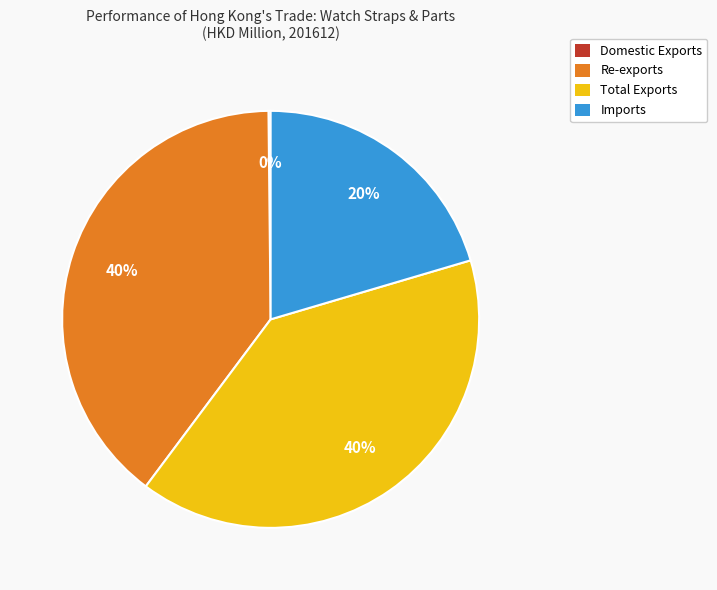

To the nearest percent, what percentage of the pie is Imports?

20%